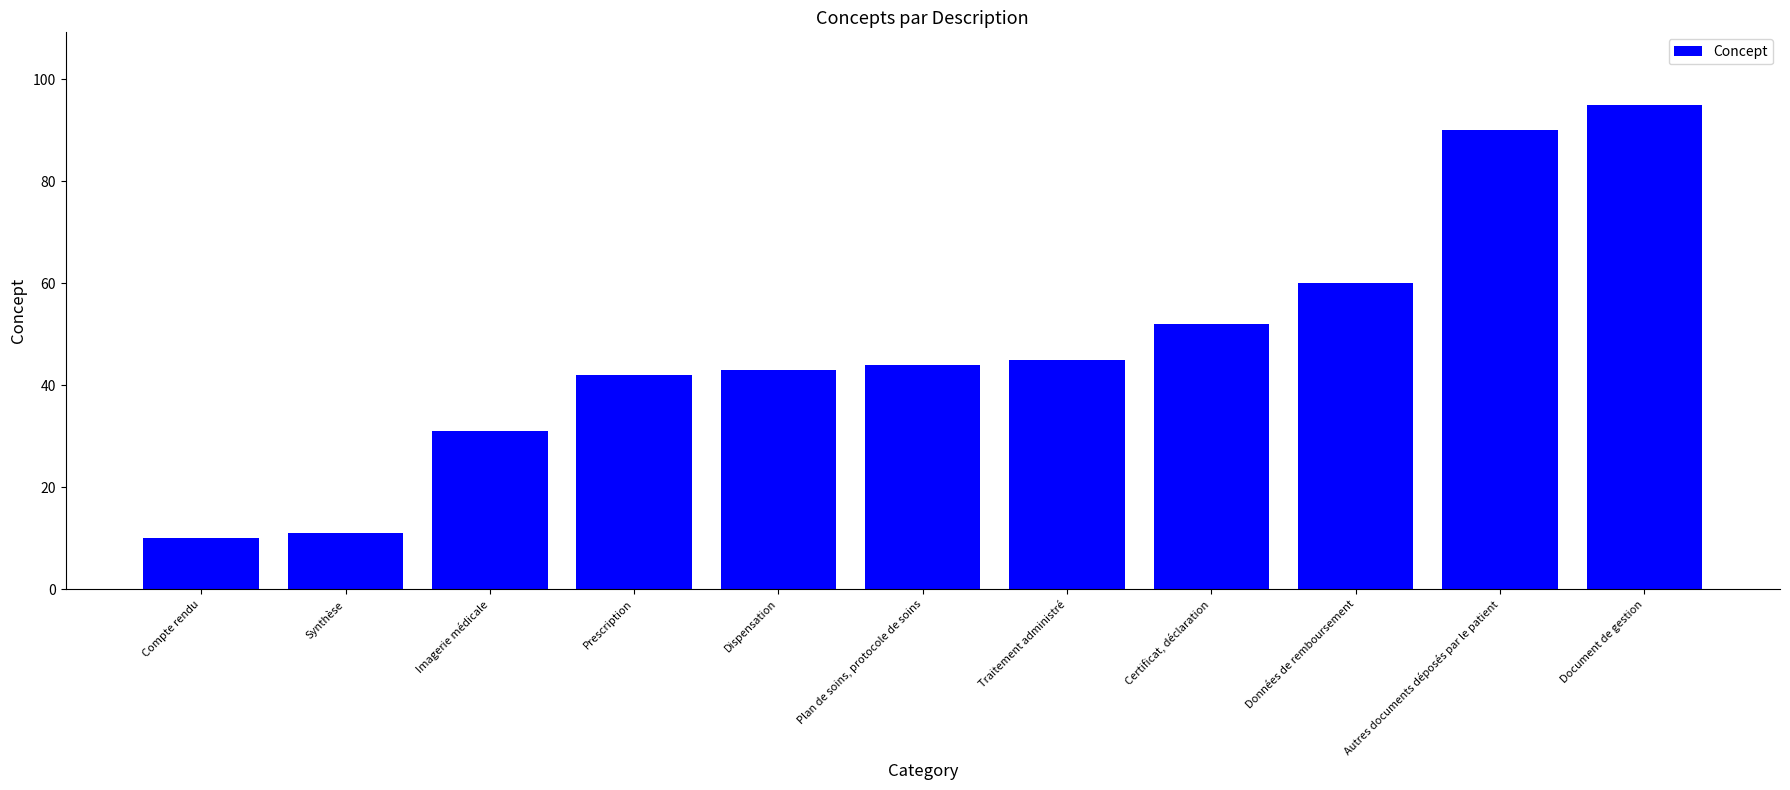

What is the value of the 2nd bar from the left?

11